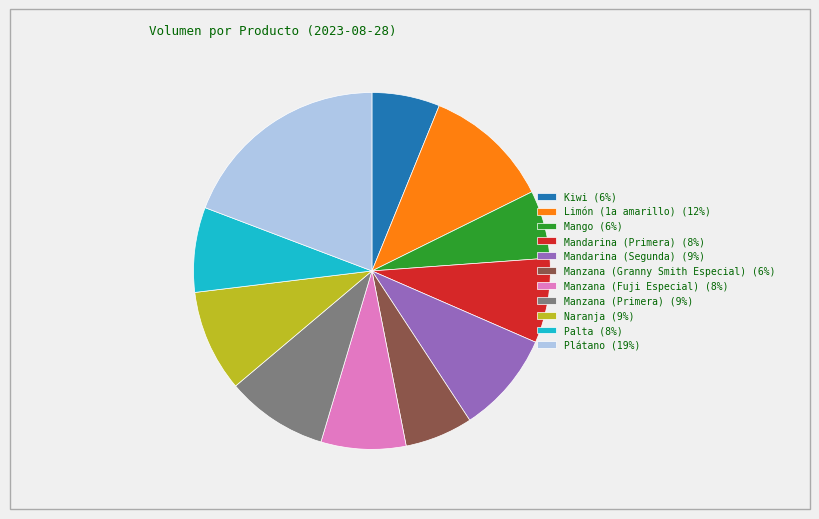

True or false: Mandarina (Segunda) (9%) accounts for 1% of the total.

False